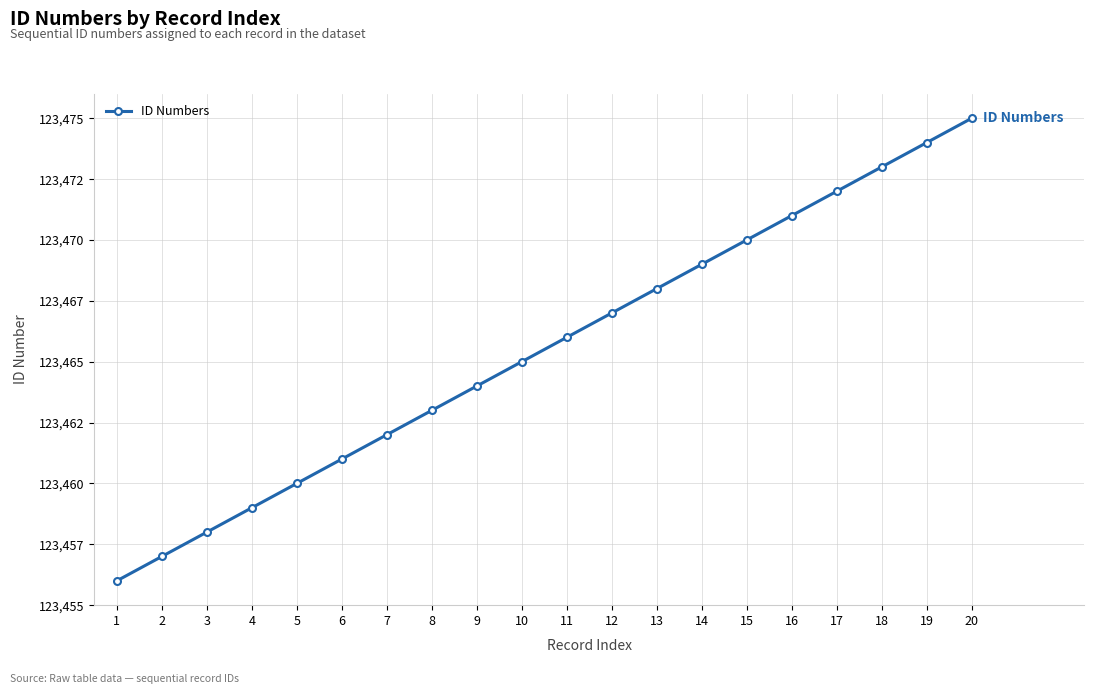

Which category has the highest value across all series?

20